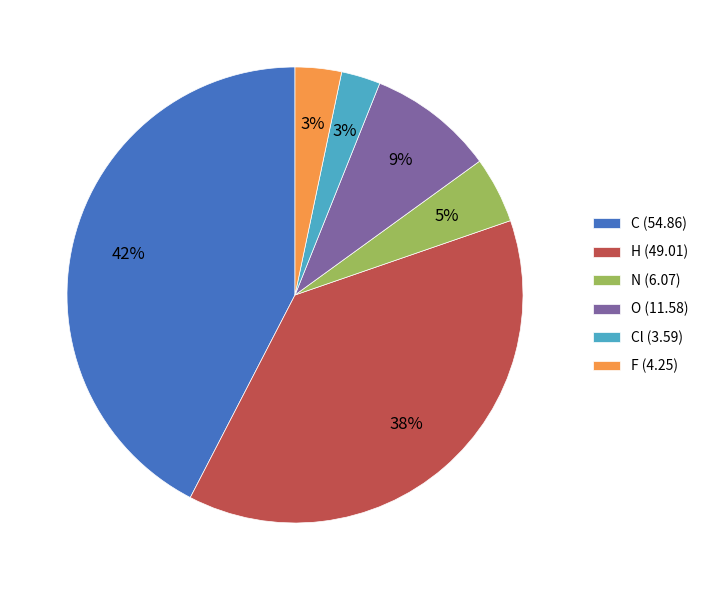

To the nearest percent, what is the average slice percentage?

17%